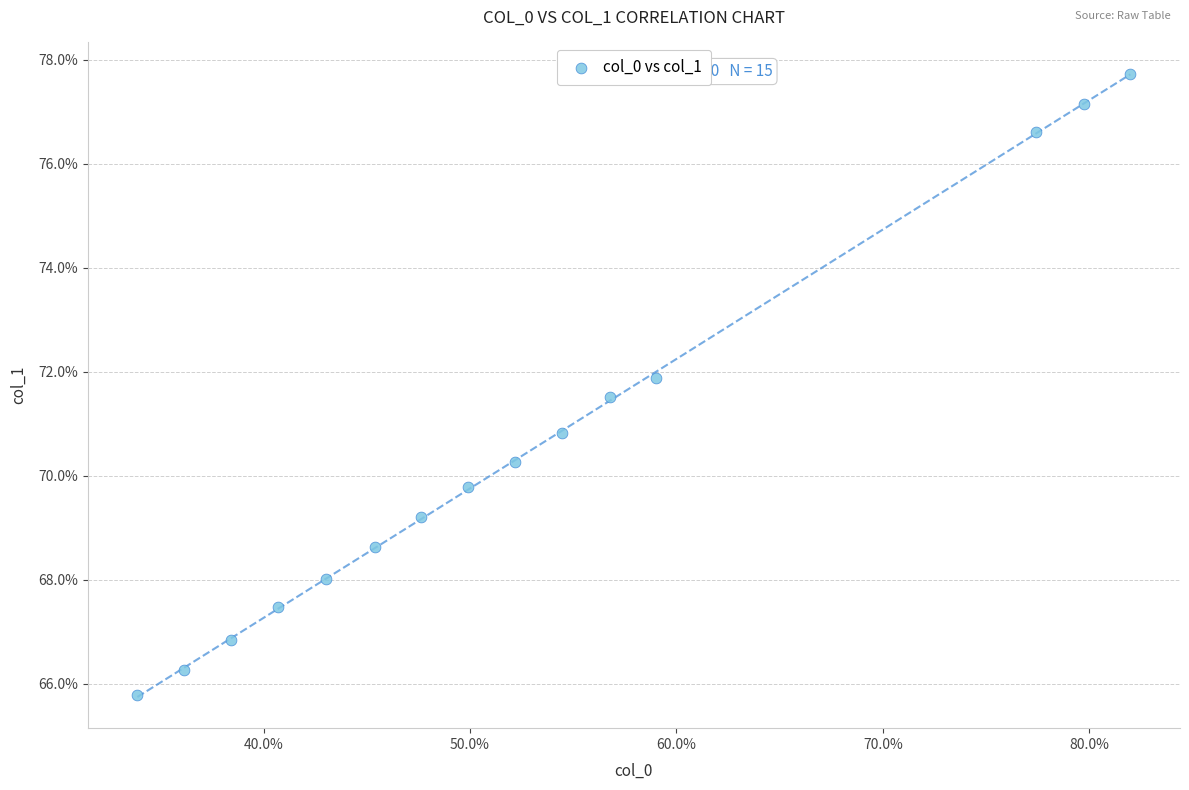

What Y value in the scatter plot is closest to 71?

70.8